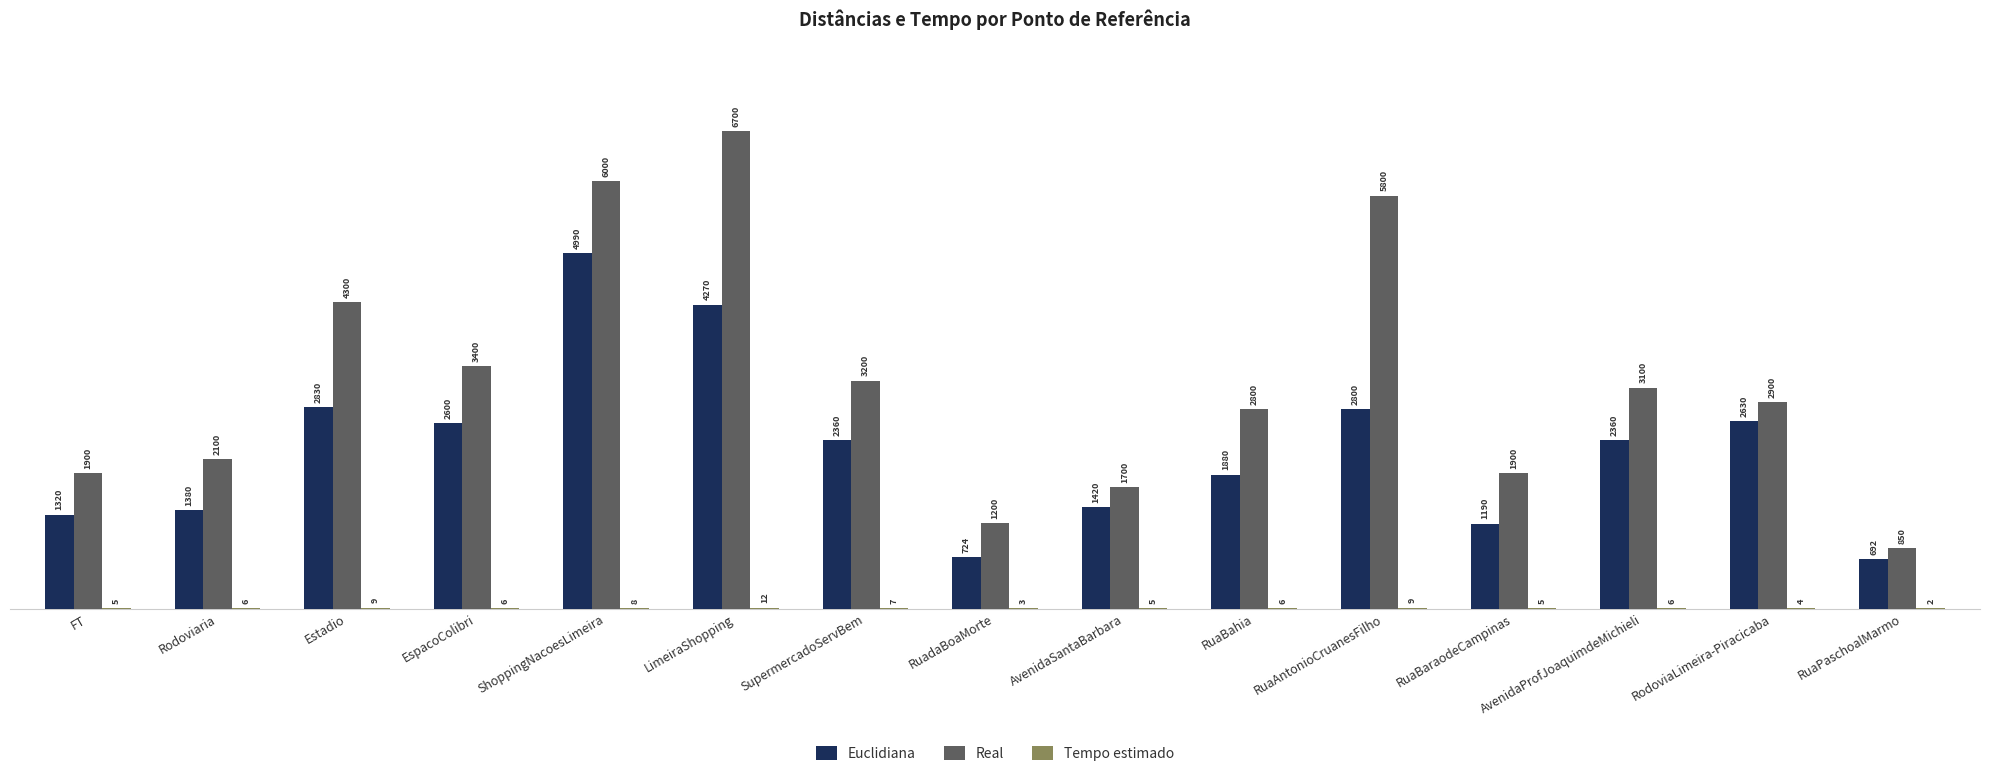

What is the spread (max minus min) of values at RuaAntonioCruanesFilho?

5791